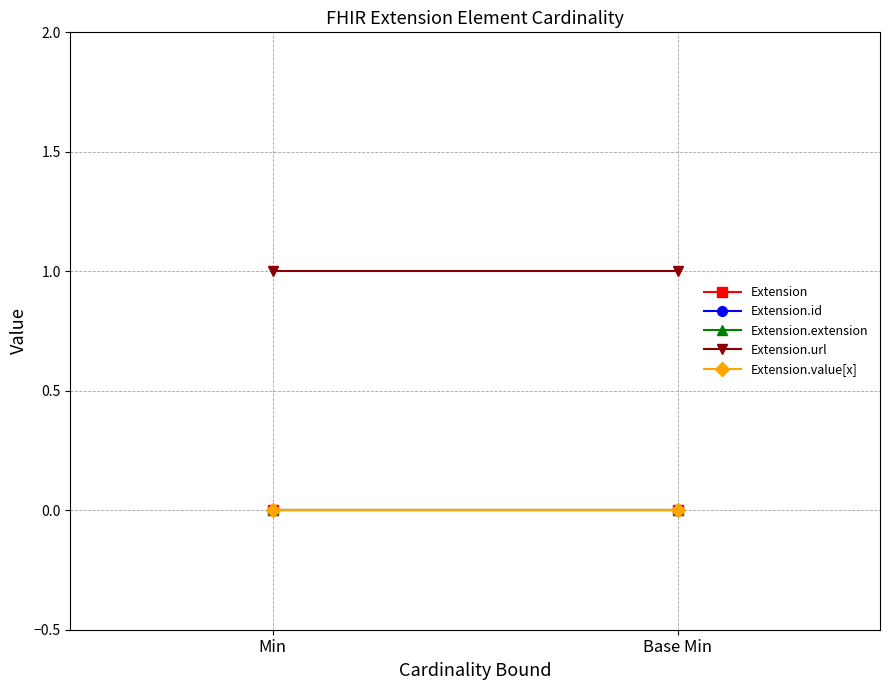

Is the value of Extension.value[x] at Min greater than the value of Extension.url at Min?

No